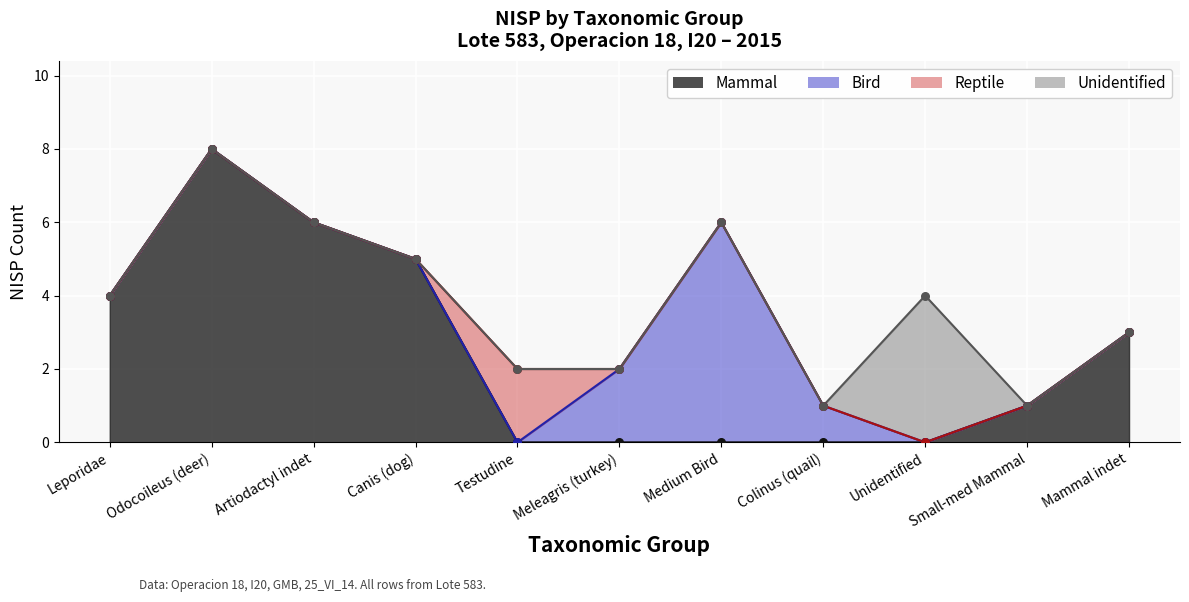

Which series has the widest spread of Y values?

Mammal